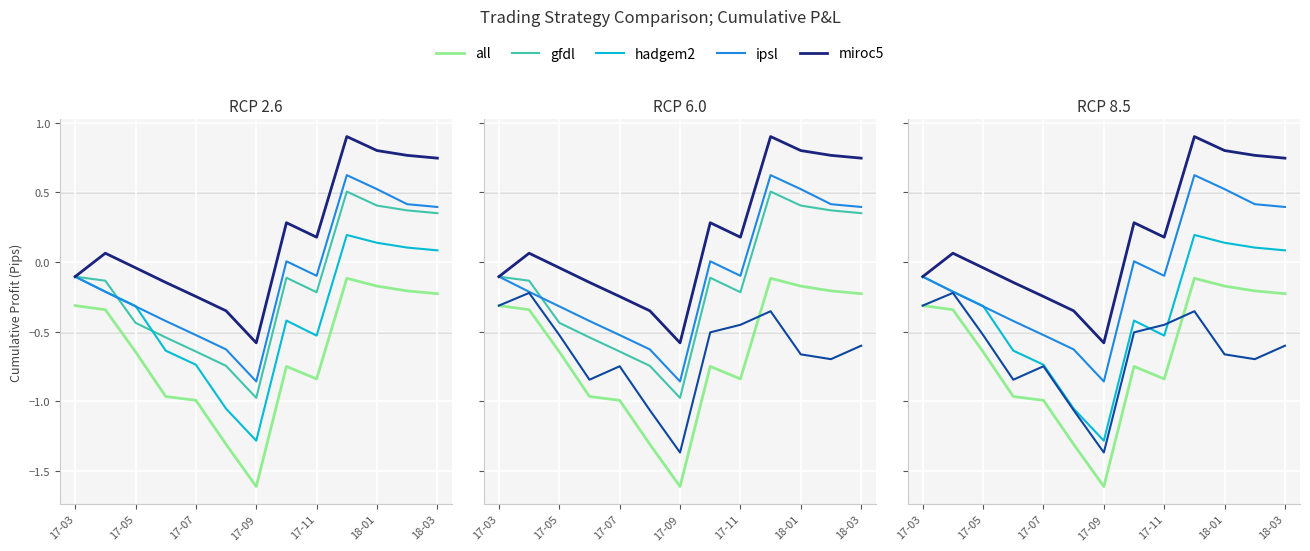

How many interior local peaks does the hadgem2 series have?

2